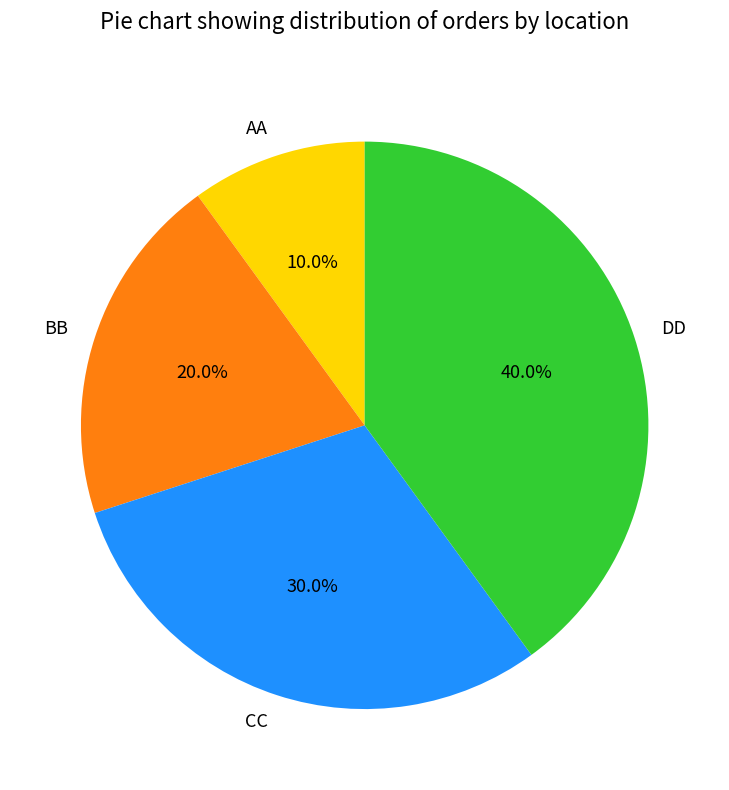

Is it true that CC is 39% of the pie?

False